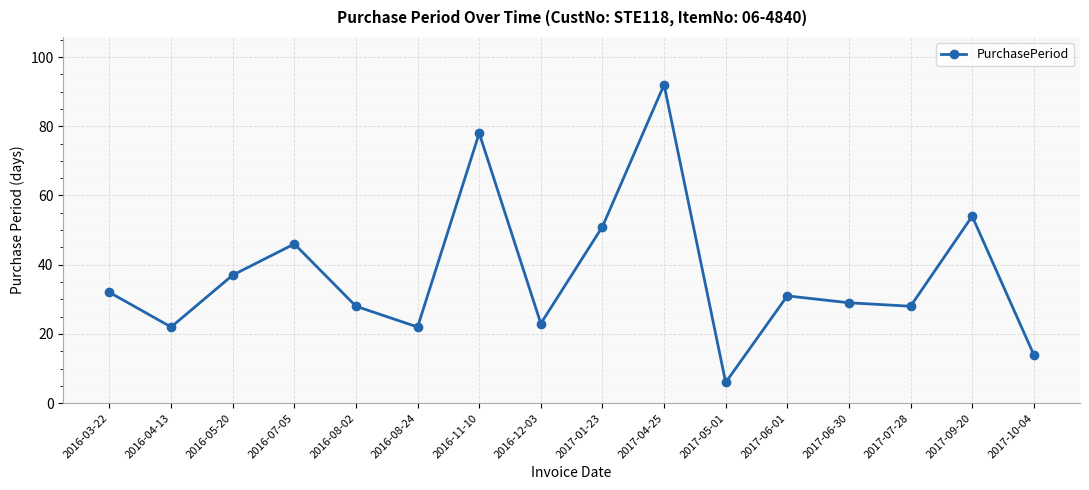

Between 2017-09-20 and 2016-08-02, which is larger?

2017-09-20